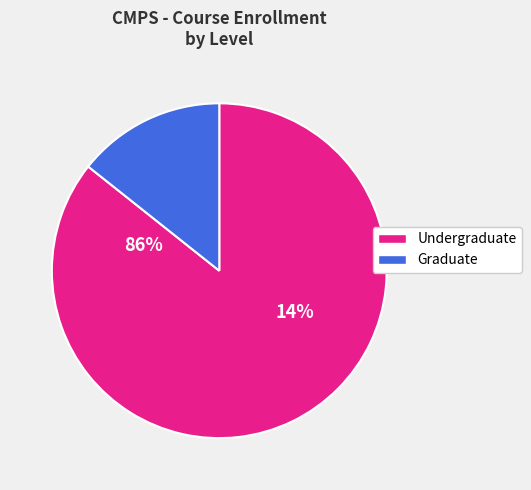

Which has a higher value, 2433 or 3013?

3013